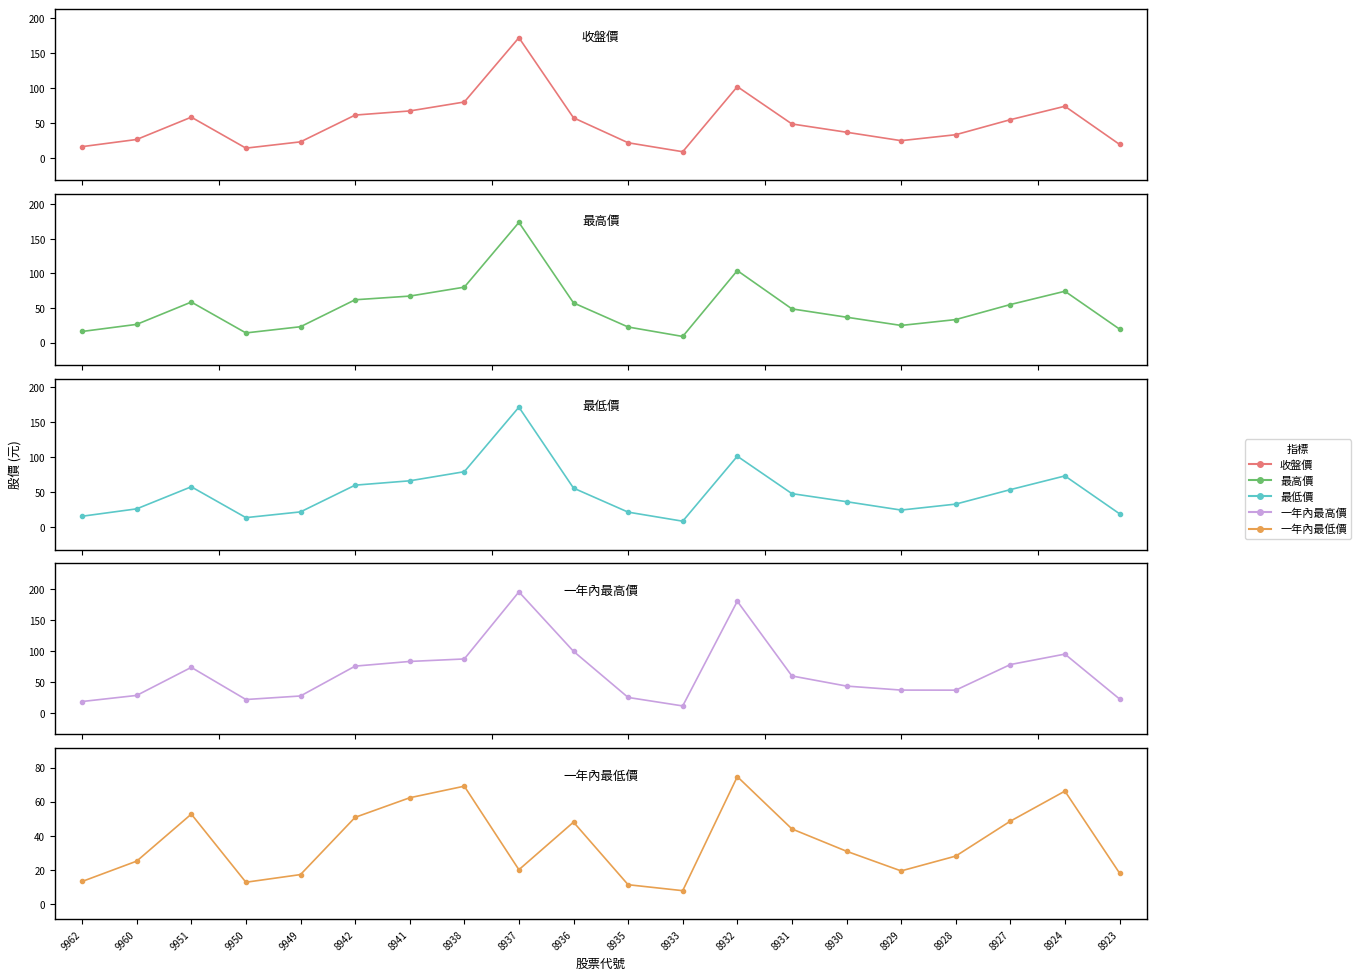

How many series are shown in this chart?

5